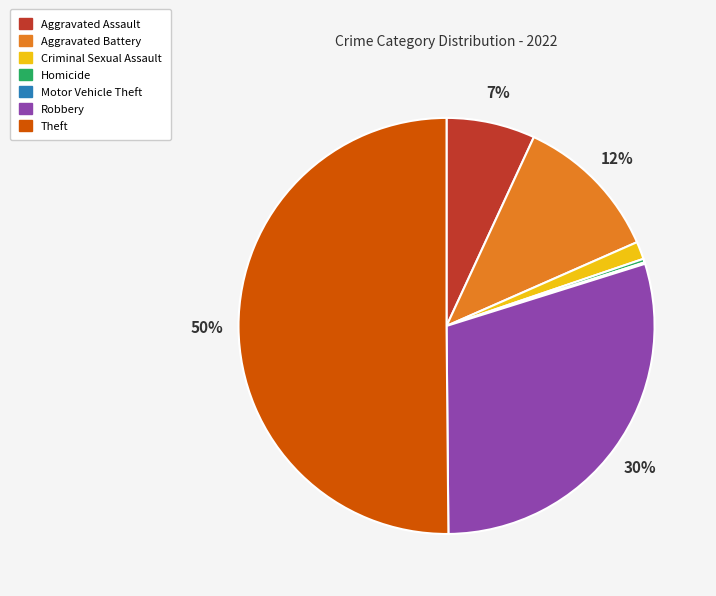

Which has a higher value, Robbery or Homicide?

Robbery